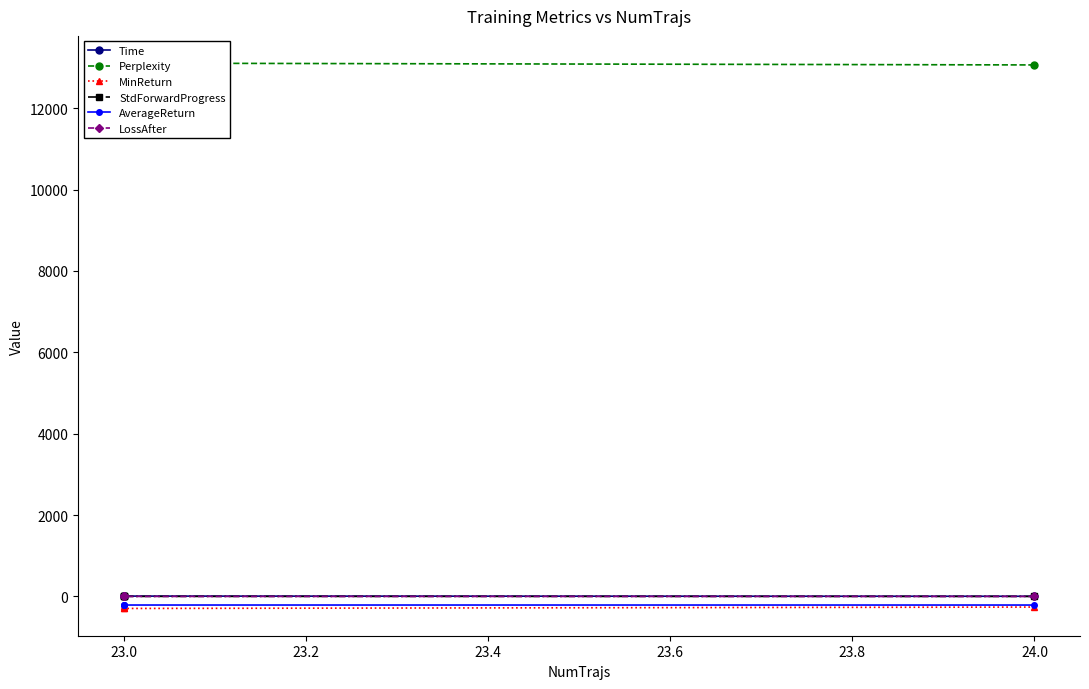

True or false: Perplexity has a value of 13105.4 at 23.0.

True